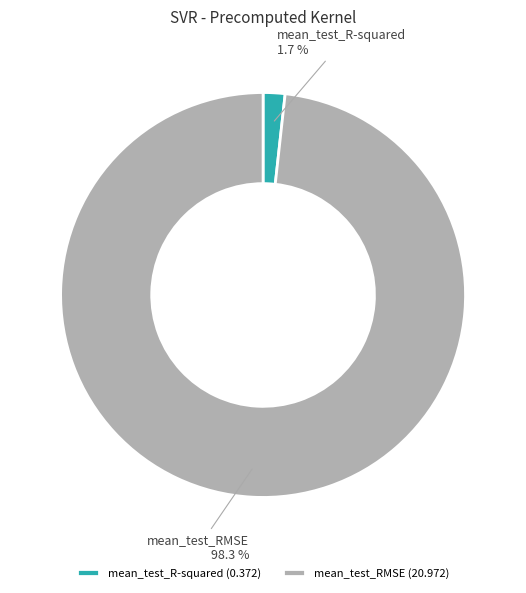

How many slices are in this pie chart?

2